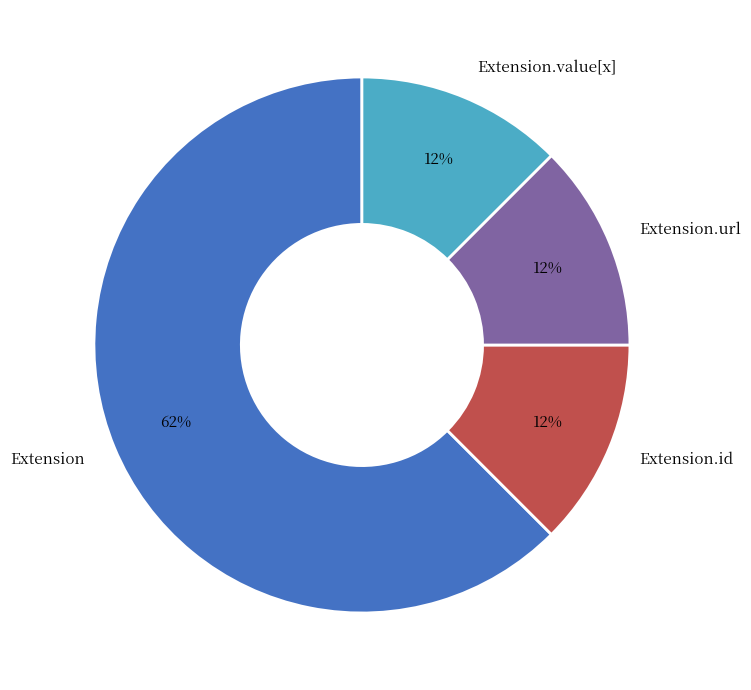

Does Extension.url represent more than half of the total?

No